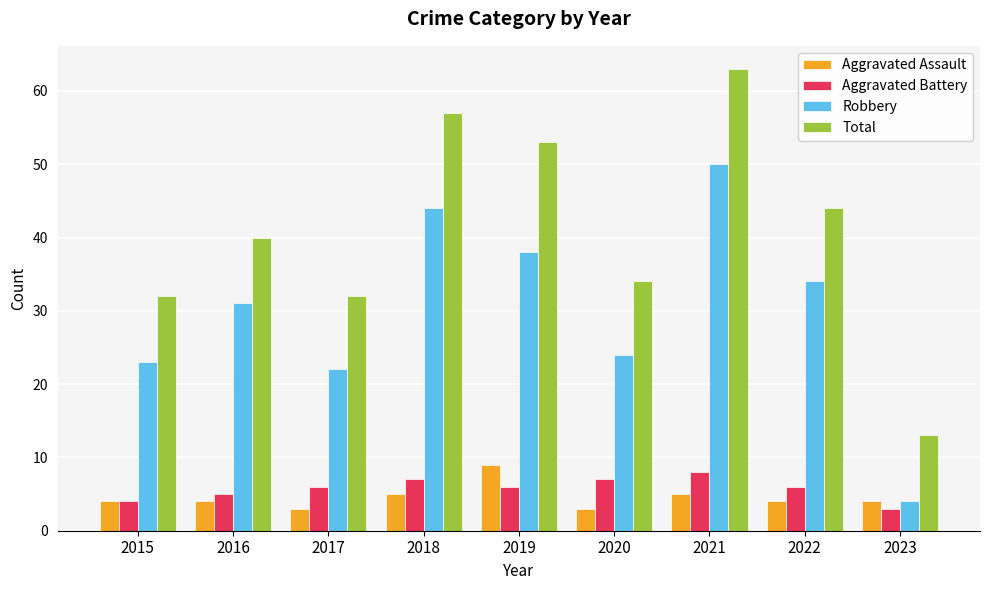

The value of Robbery at 2020 is 24. True or false?

True